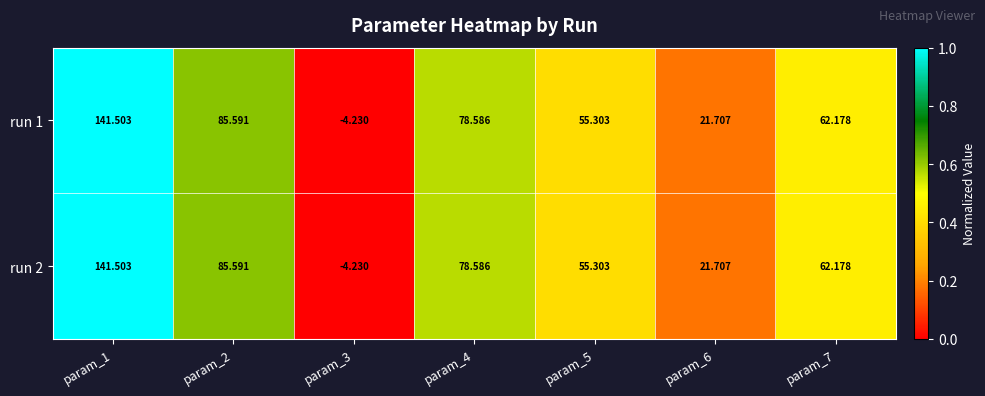

How many distinct data groups are displayed?

2